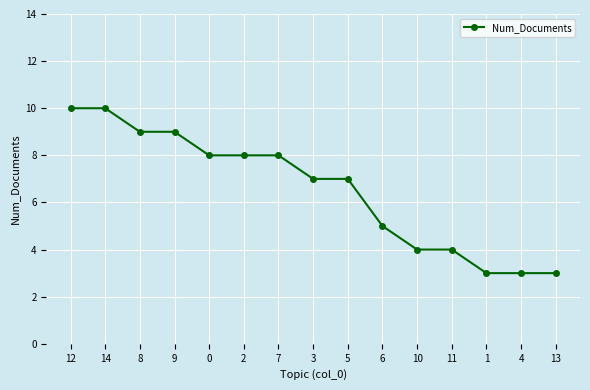

What is the smallest value displayed?

3